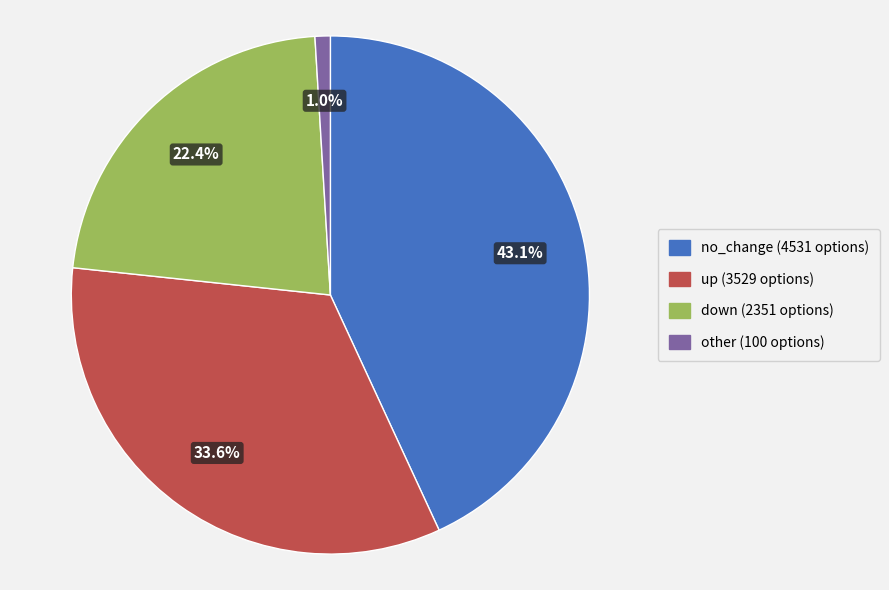

To the nearest percent, what is the difference between the largest and smallest slice percentages?

42%